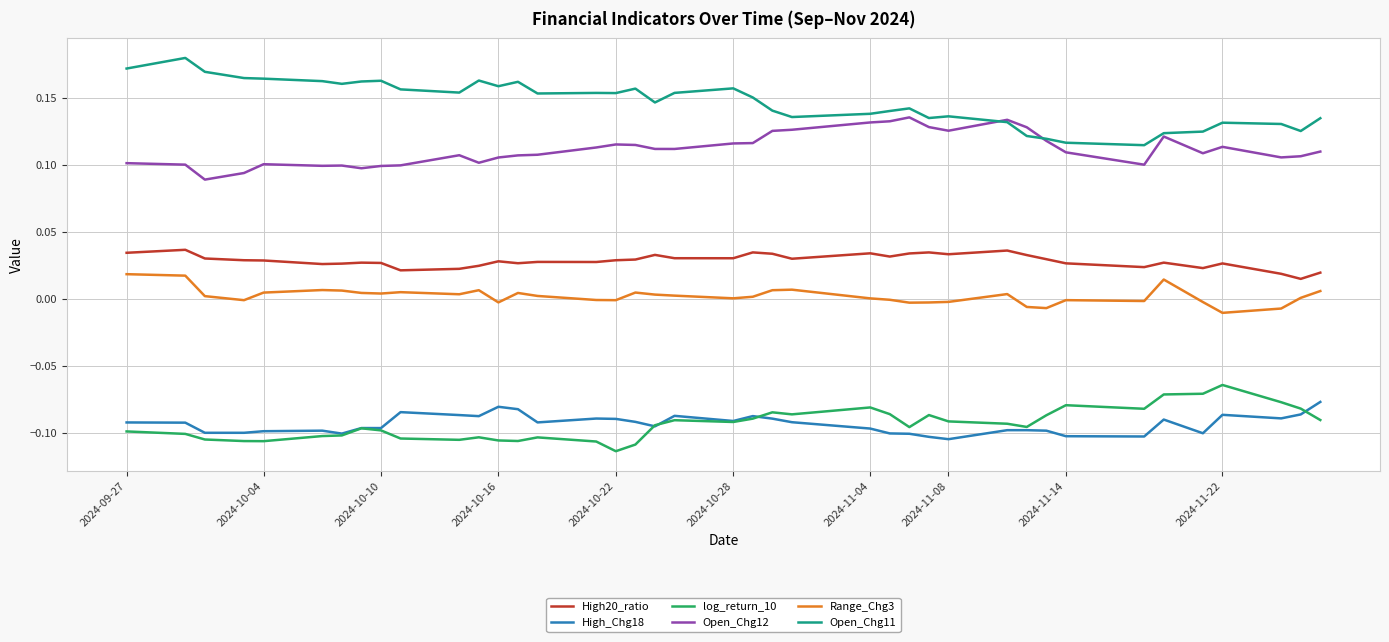

True or false: High20_ratio and High_Chg18 intersect in this chart.

False